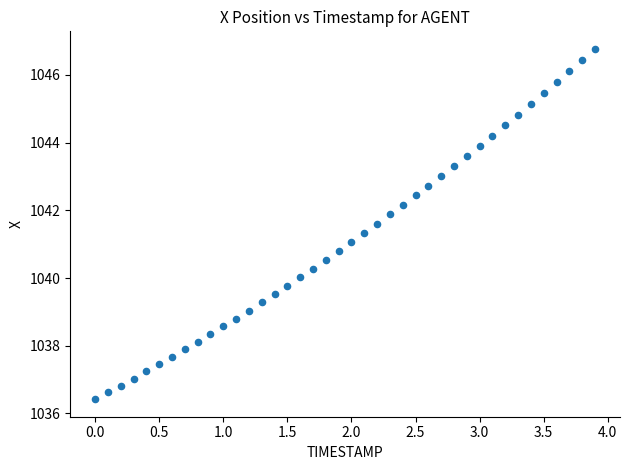

What is the range of X values (max minus min)?

3.9